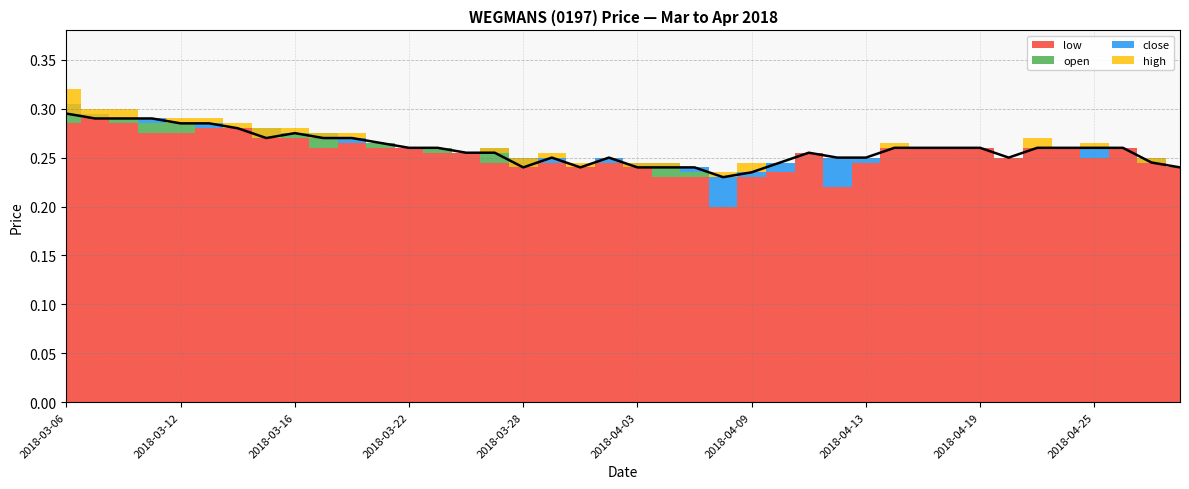

True or false: low and high cross at least once.

False